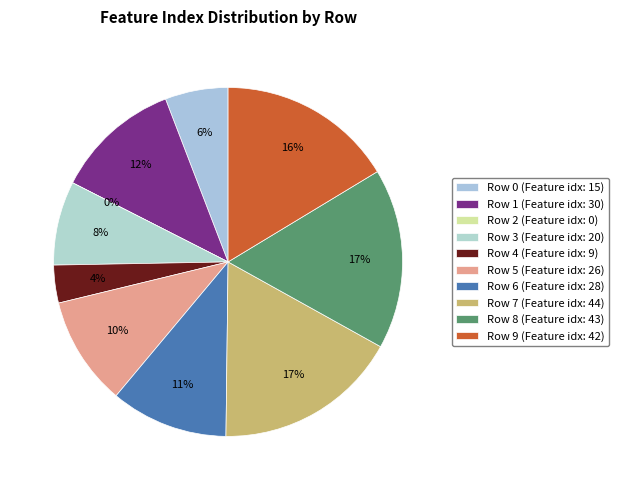

How many slices are in this pie chart?

10